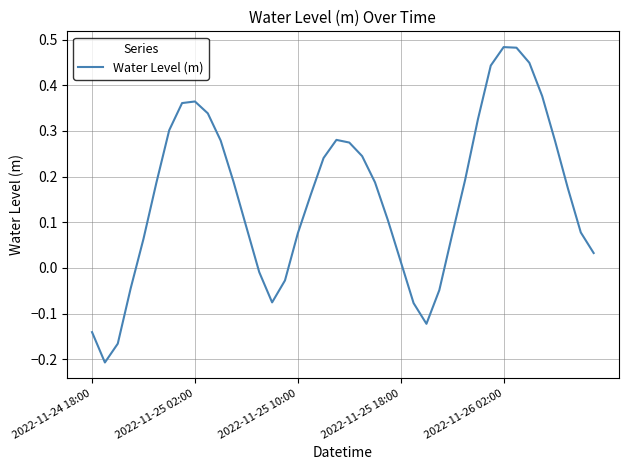

What is the difference between the maximum and minimum values?

0.7